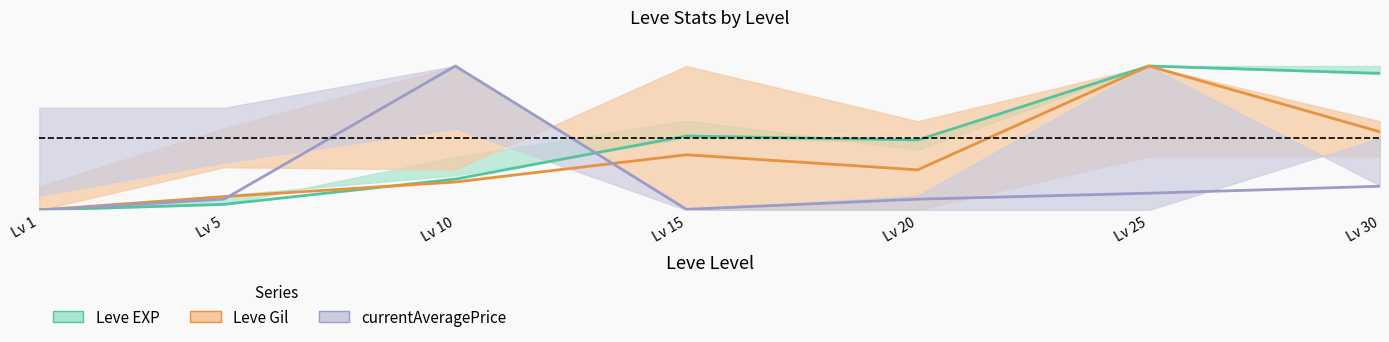

What is the sum of the Leve Gil mid values at Lv 10 and Lv 20?

0.5